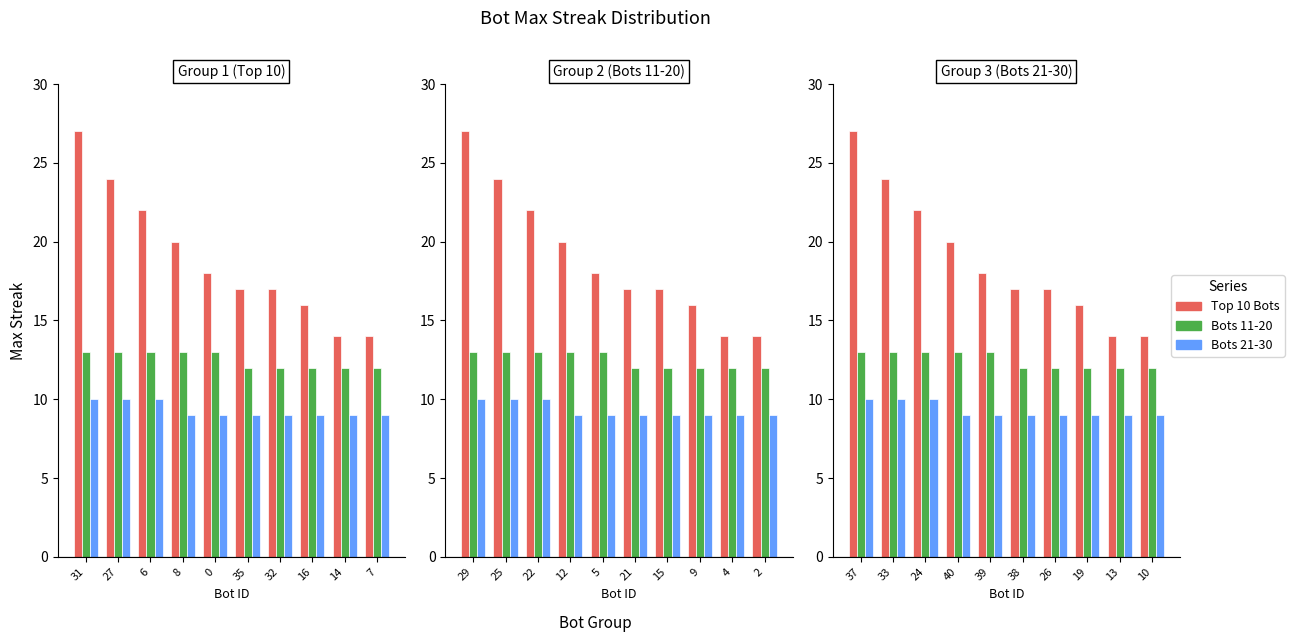

What is the difference between the maximum and minimum values in the Top 10 Bots series?

13